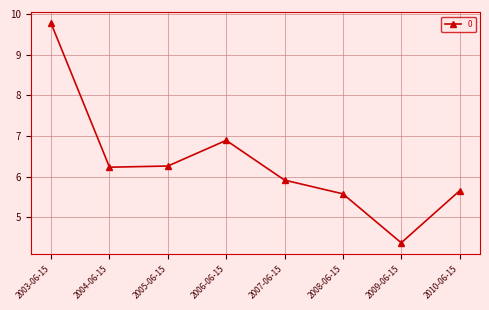

Reading right to left, extract all data points from this chart.

5.7	4.4	5.6	5.9	6.9	6.3	6.2	9.8